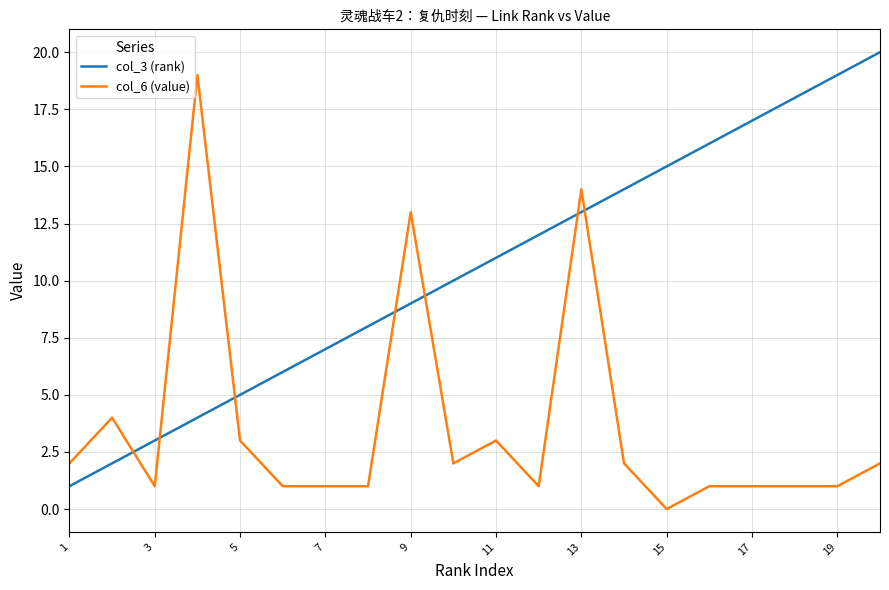

Rank the series by their average value, from lowest to highest.

col_6 (value), col_3 (rank)